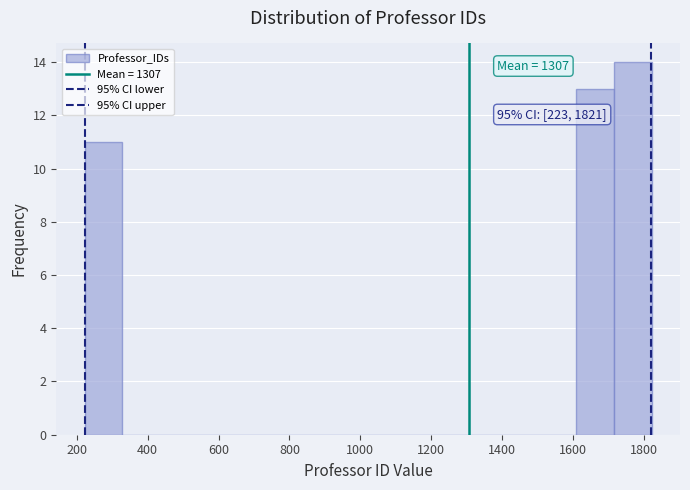

Over which range of the x-axis is the bar tallest?

1720 to 1820